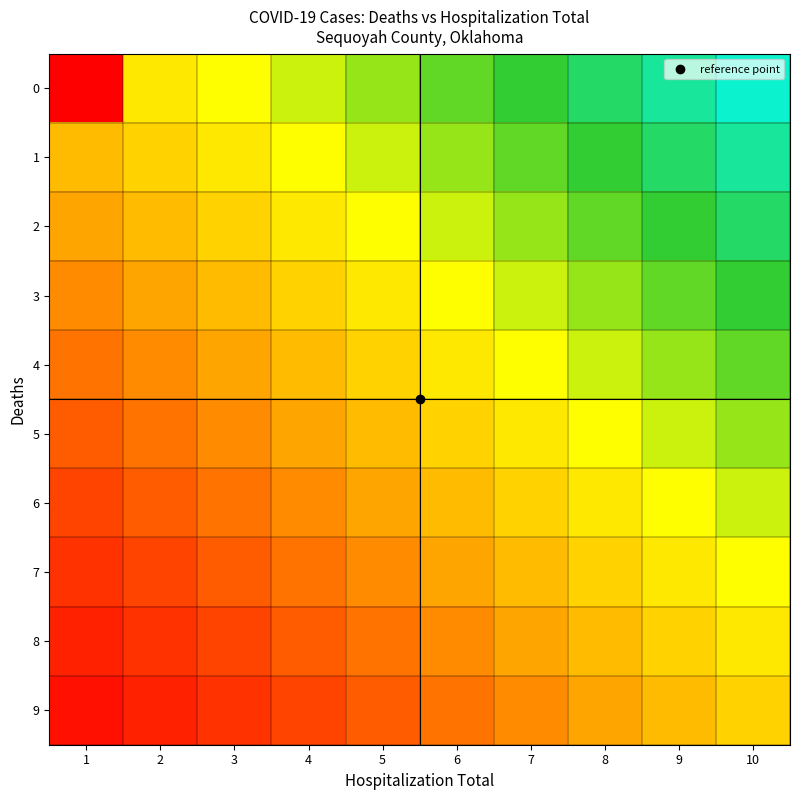

Reading right to left, what are all the values shown in this chart?

0: 10=0.9	9=0.9	8=0.8	7=0.8	6=0.8	5=0.7	4=0.7	3=0.6	2=0.6	1=0.0
1: 10=0.9	9=0.8	8=0.8	7=0.8	6=0.7	5=0.7	4=0.6	3=0.6	2=0.5	1=0.5
2: 10=0.8	9=0.8	8=0.8	7=0.7	6=0.7	5=0.6	4=0.6	3=0.5	2=0.5	1=0.4
3: 10=0.8	9=0.8	8=0.7	7=0.7	6=0.6	5=0.6	4=0.5	3=0.5	2=0.4	1=0.3
4: 10=0.8	9=0.7	8=0.7	7=0.6	6=0.6	5=0.5	4=0.5	3=0.4	2=0.3	1=0.3
5: 10=0.7	9=0.7	8=0.6	7=0.6	6=0.5	5=0.5	4=0.4	3=0.3	2=0.3	1=0.2
6: 10=0.7	9=0.6	8=0.6	7=0.5	6=0.5	5=0.4	4=0.3	3=0.3	2=0.2	1=0.2
7: 10=0.6	9=0.6	8=0.5	7=0.5	6=0.4	5=0.3	4=0.3	3=0.2	2=0.2	1=0.1
8: 10=0.6	9=0.5	8=0.5	7=0.4	6=0.3	5=0.3	4=0.2	3=0.2	2=0.1	1=0.1
9: 10=0.5	9=0.5	8=0.4	7=0.3	6=0.3	5=0.2	4=0.2	3=0.1	2=0.1	1=0.1